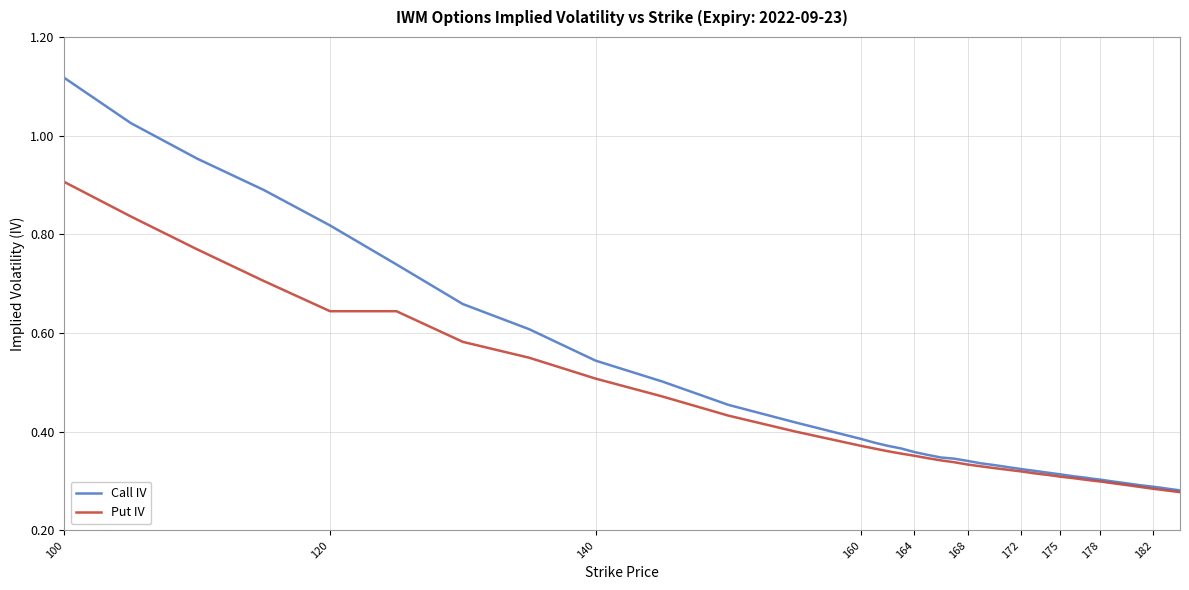

How many series are shown in this chart?

2